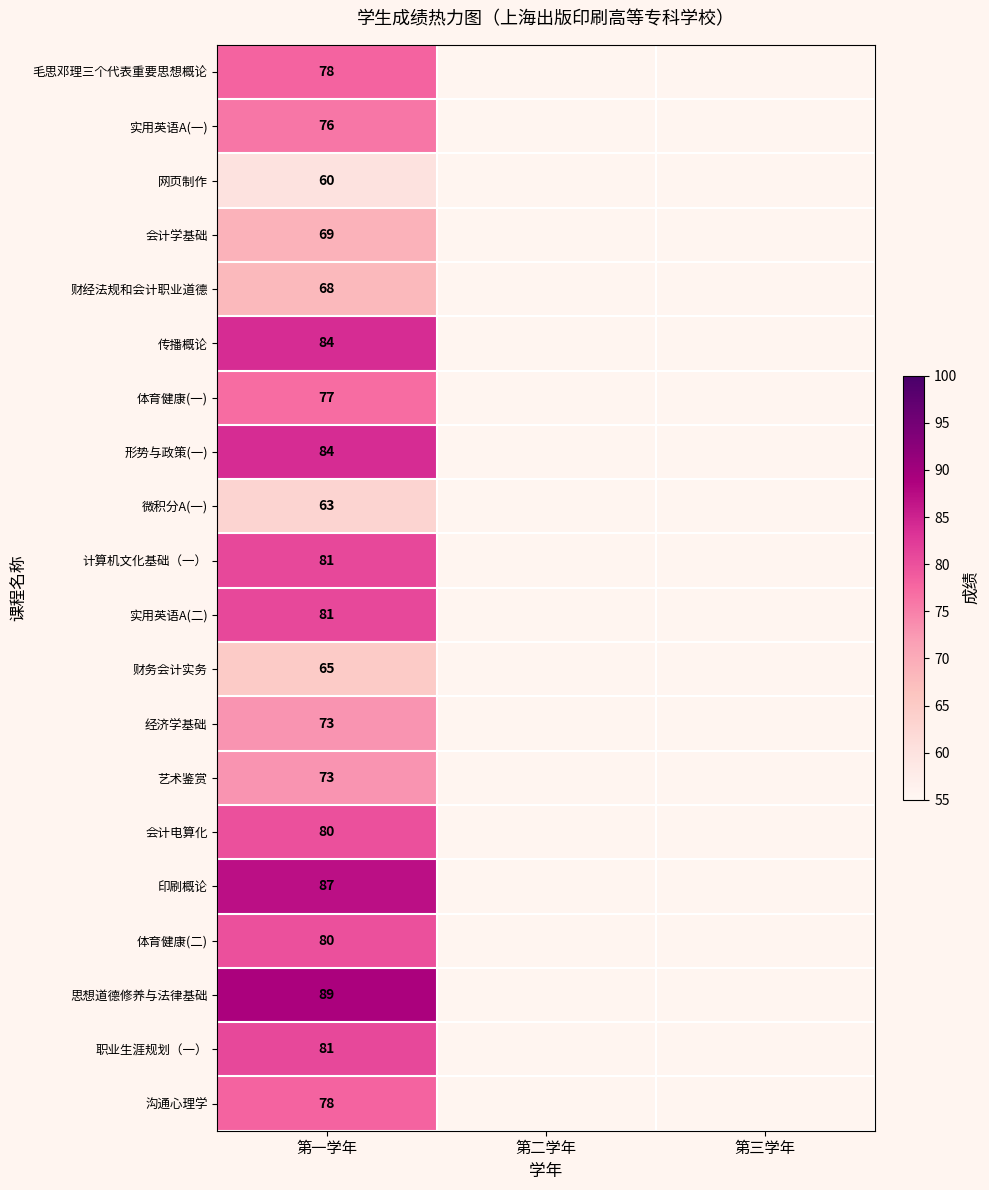

The 财经法规和会计职业道德 series shows 113 at 第一学年. True or false?

False